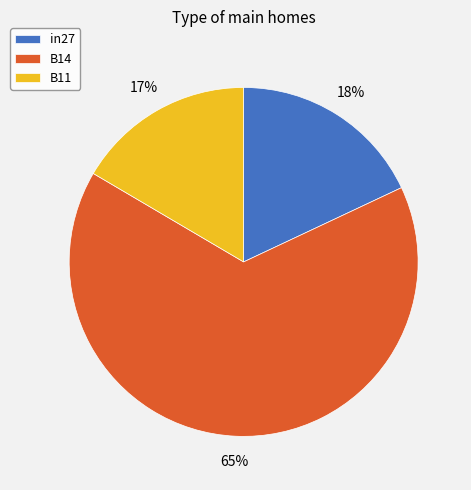

Rank the categories by value from highest to lowest.

B14, in27, B11